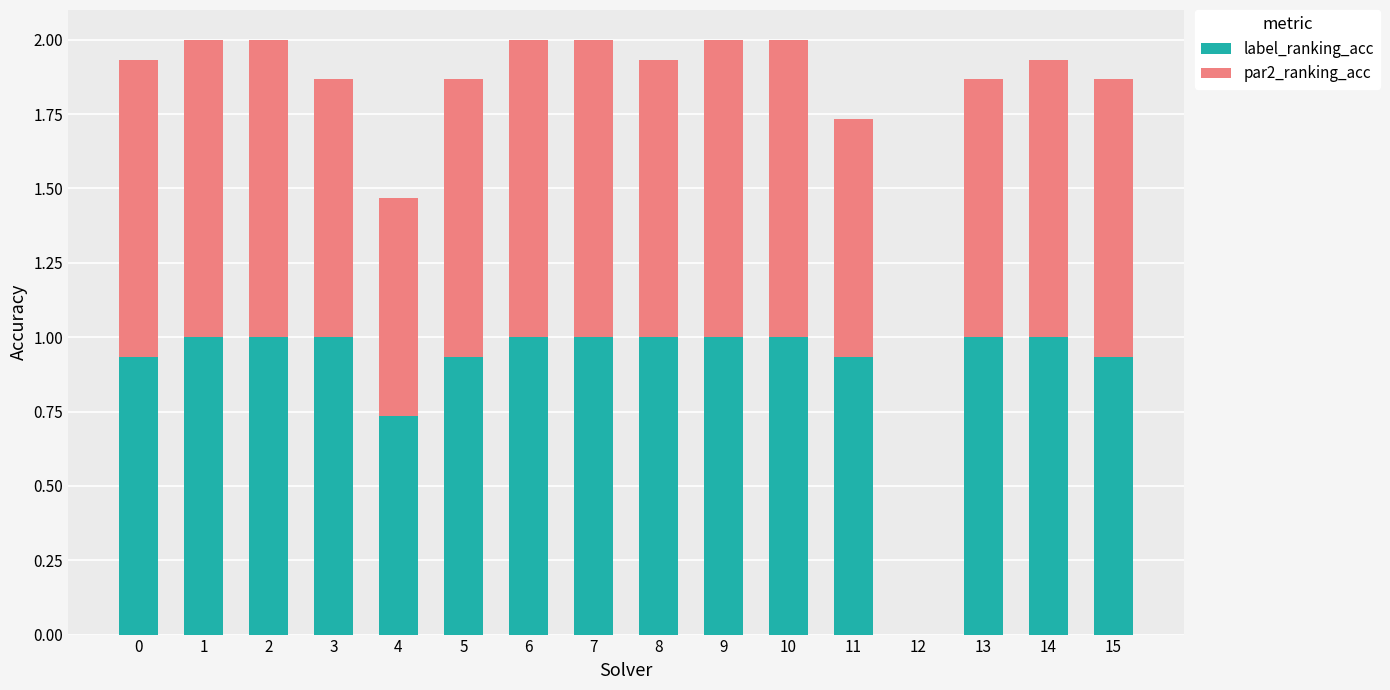

What is the total value across all series at 11?

1.7